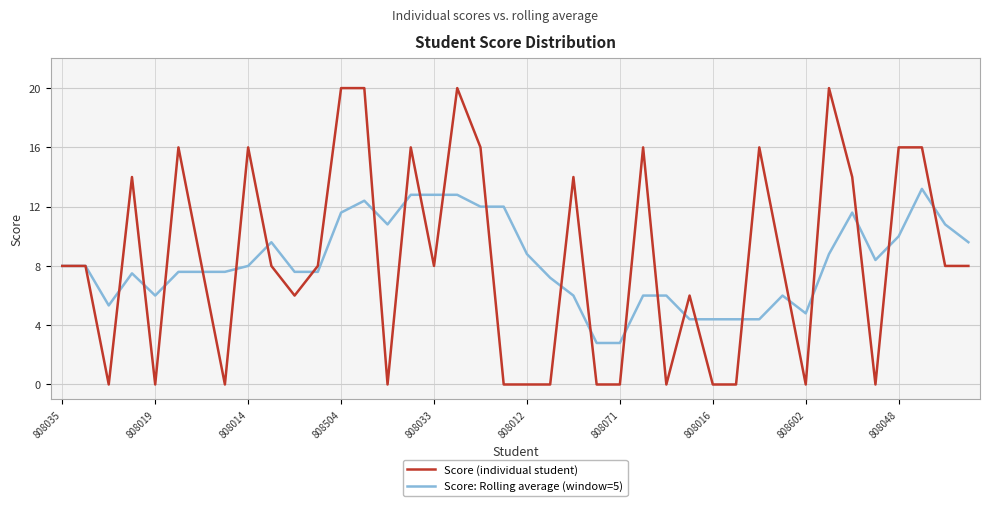

List the series in order of their peak value, lowest first.

Score: Rolling average (window=5), Score (individual student)